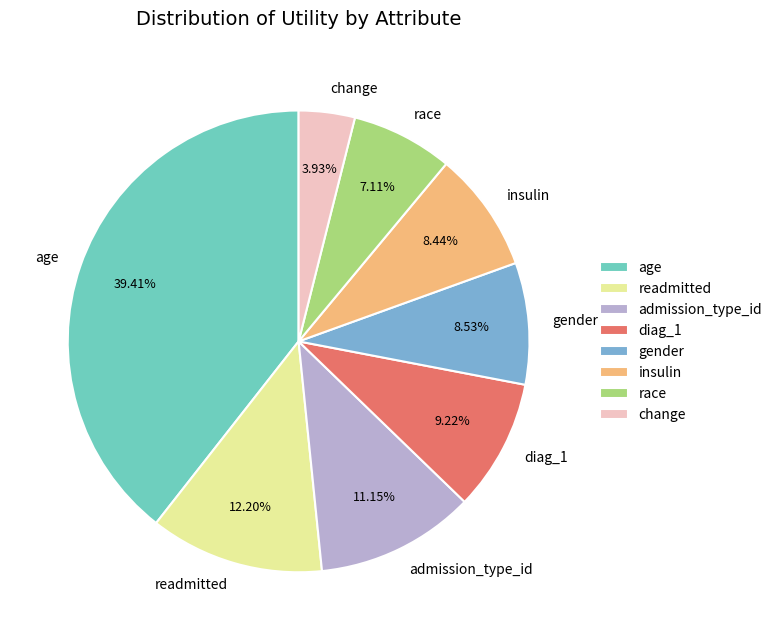

To the nearest percent, what is the average slice percentage?

12%